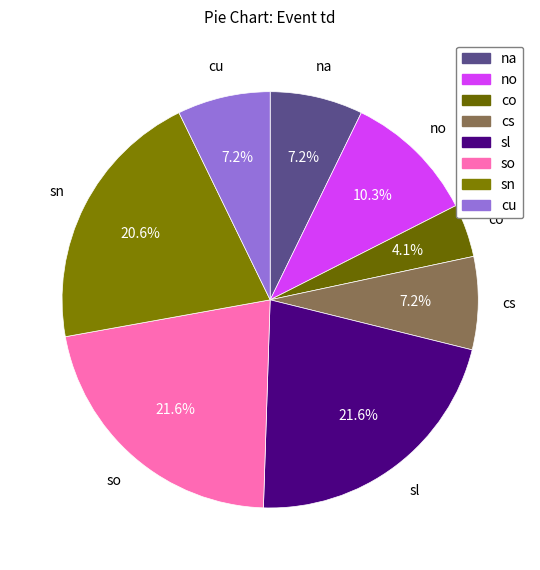

Which slice is the largest?

sl